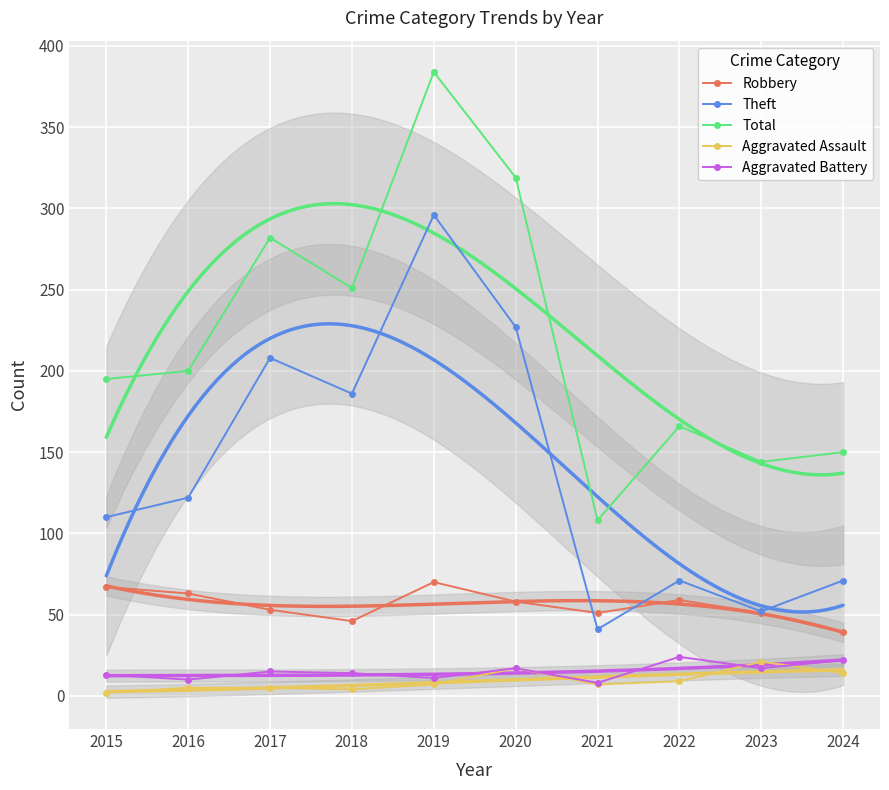

Where does the Theft series first go above 122?

2017